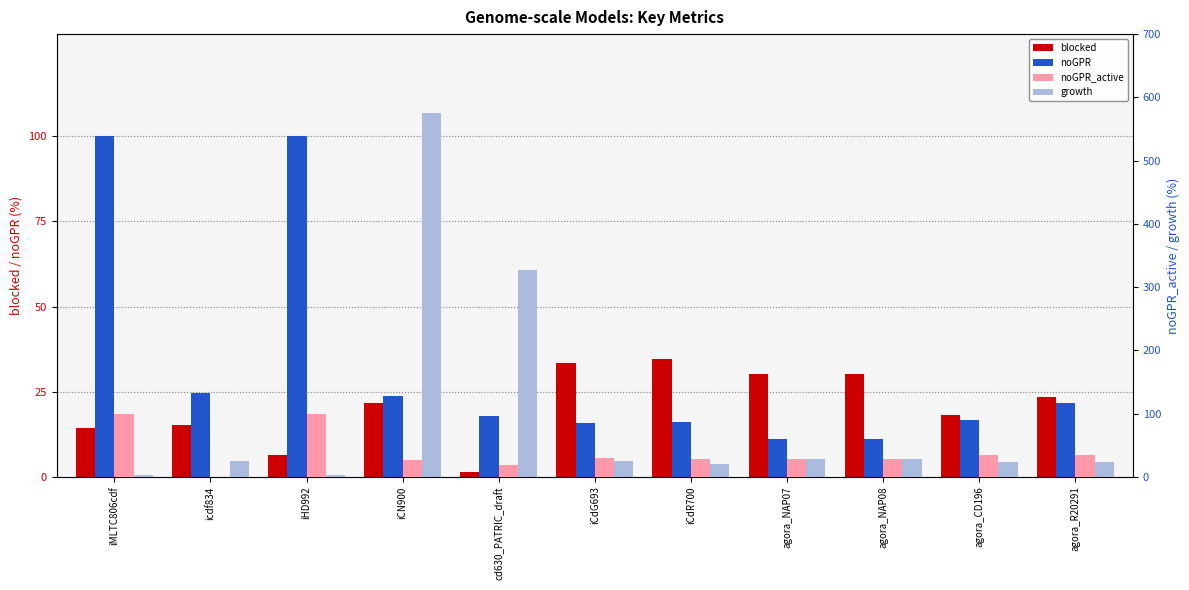

What is the sum of the noGPR values at iCN900 and iCdG693?

39.6